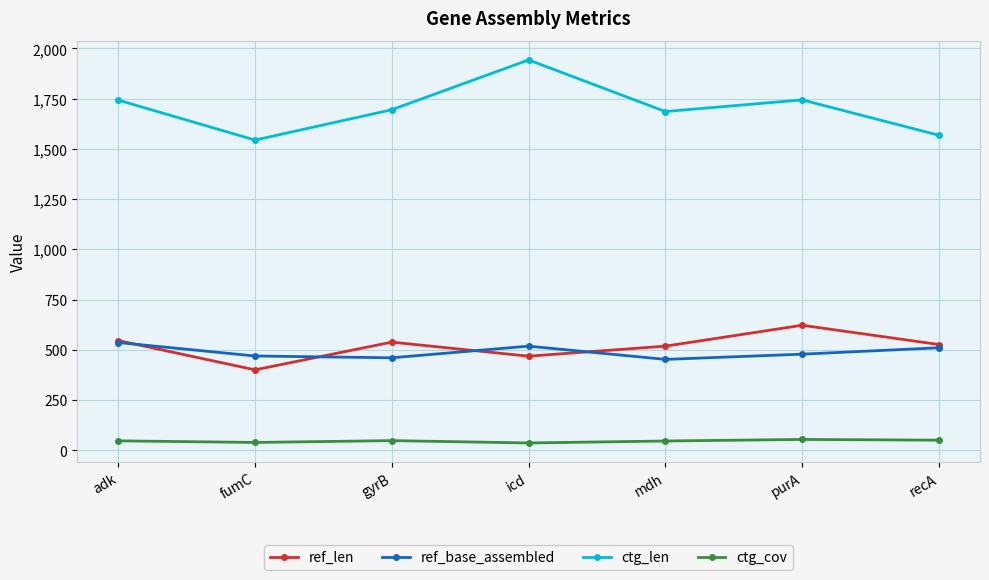

At which category does ctg_len reach its first local peak?

icd